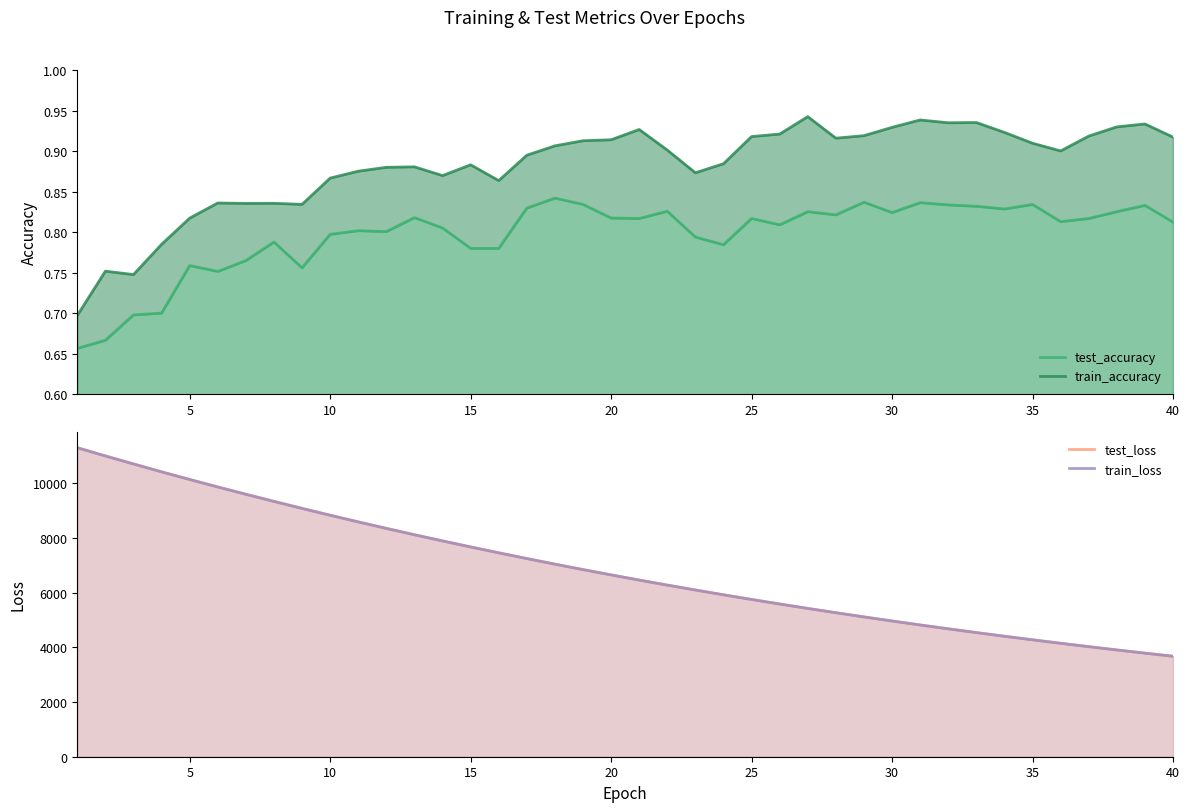

Read the test_accuracy value at 30.

0.8